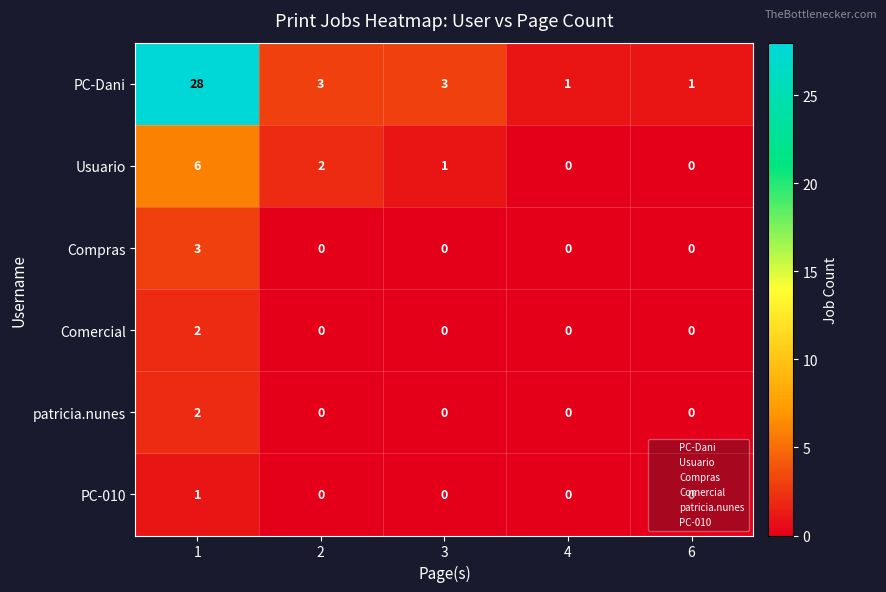

What is the approximate value of PC-Dani at 3?

3